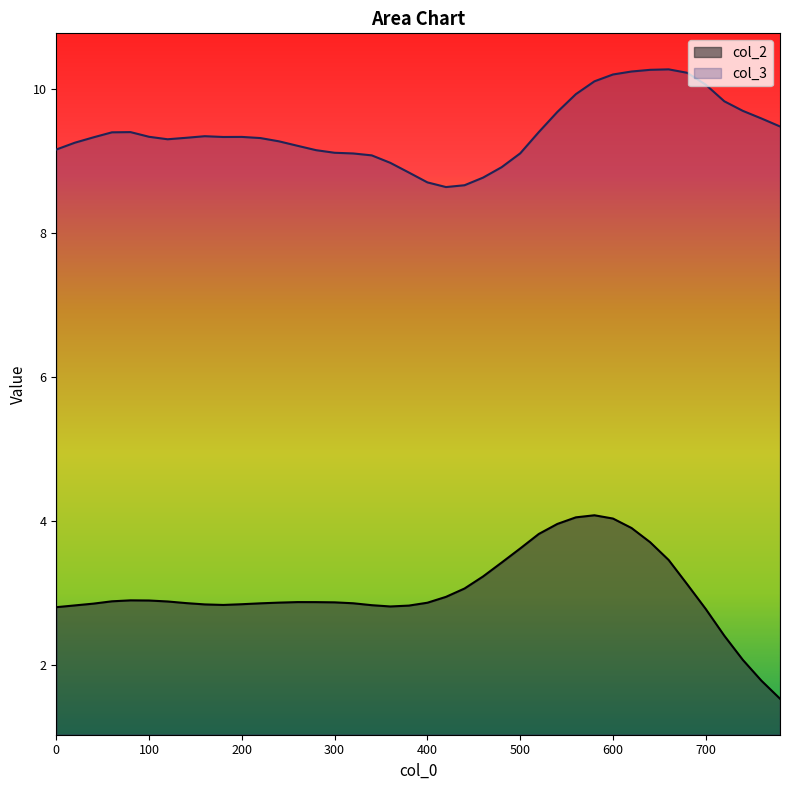

Reading left to right, list all the values displayed in this chart.

col_2: 2.8	2.8	2.9	2.9	2.9	2.9	2.9	2.9	2.8	2.8	2.8	2.9	2.9	2.9	2.9	2.9	2.9	2.8	2.8	2.8	2.9	2.9	3.1	3.2	3.4	3.6	3.8	4.0	4.1	4.1	4.0	3.9	3.7	3.5	3.1	2.8	2.4	2.1	1.8	1.5
col_3: 9.2	9.3	9.3	9.4	9.4	9.3	9.3	9.3	9.3	9.3	9.3	9.3	9.3	9.2	9.1	9.1	9.1	9.1	9.0	8.8	8.7	8.6	8.7	8.8	8.9	9.1	9.4	9.7	9.9	10.1	10.2	10.2	10.3	10.3	10.2	10.1	9.8	9.7	9.6	9.5